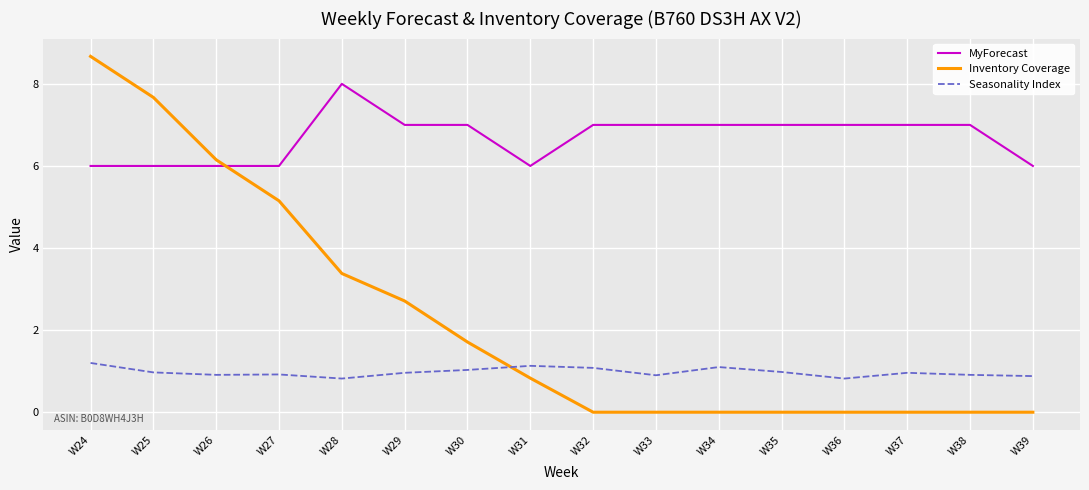

What is the minimum value for MyForecast?

6.0